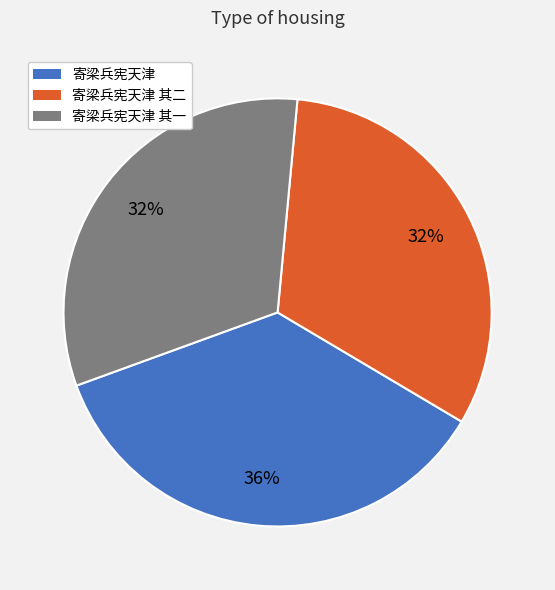

To the nearest percent, what portion does 寄梁兵宪天津 represent?

36%